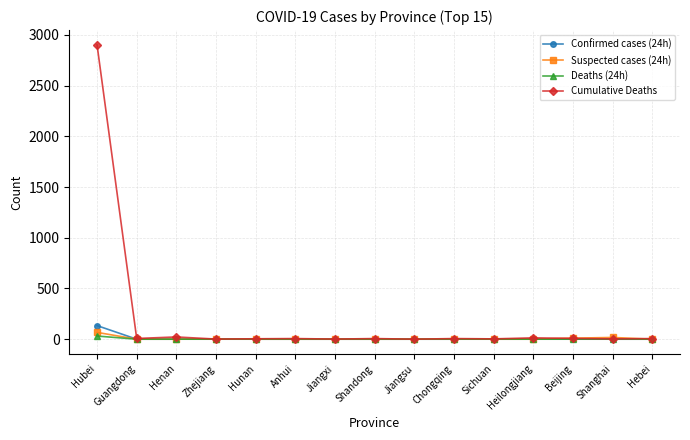

Which series has the largest total across all categories?

Cumulative Deaths